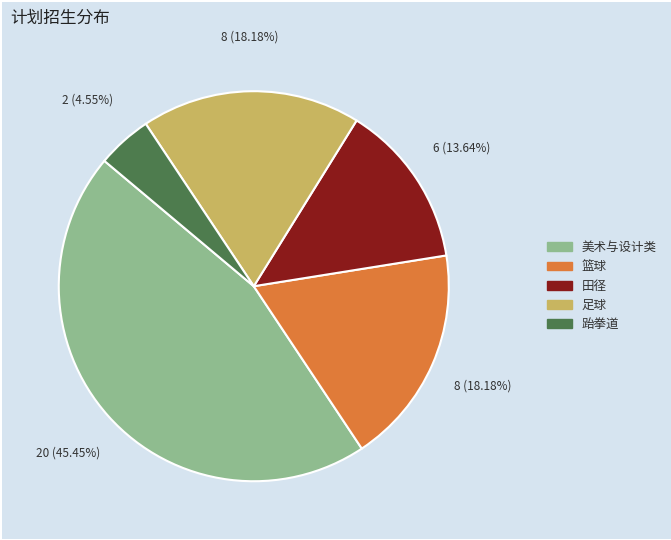

Does 田径 account for over 50% of the chart?

No